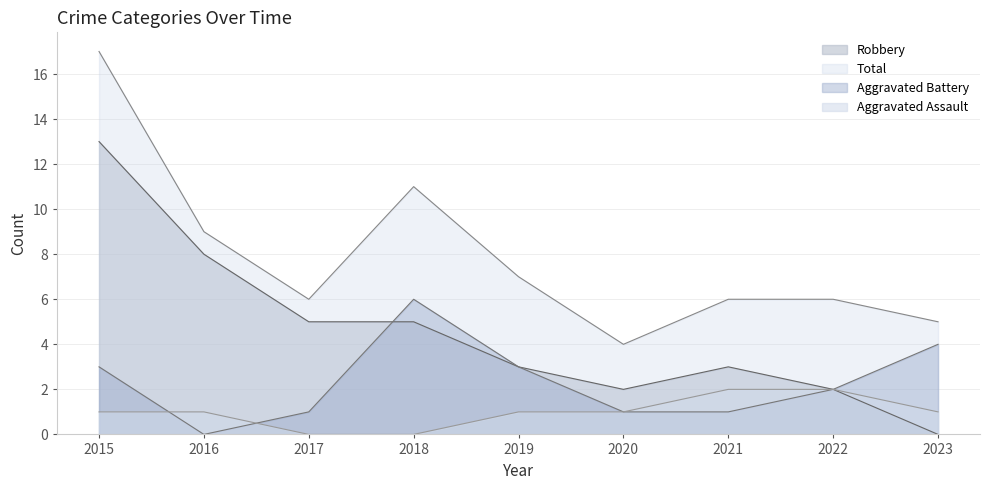

Which series has the largest total across all categories?

Total